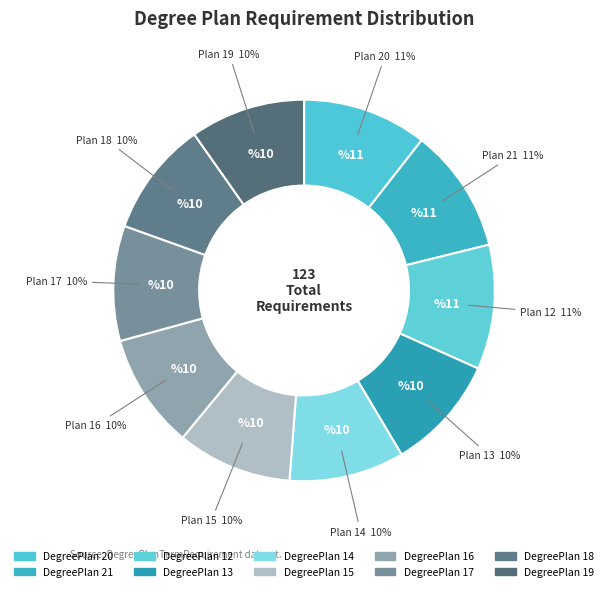

Which slice is the largest?

20